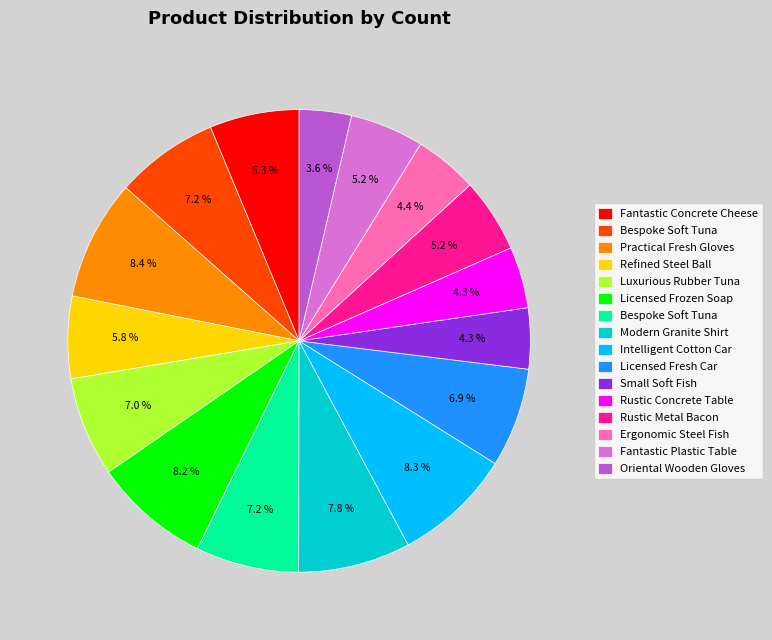

How many segments does this pie chart have?

16